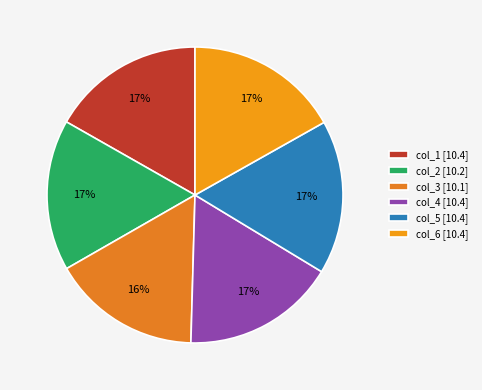

How many segments does this pie chart have?

6